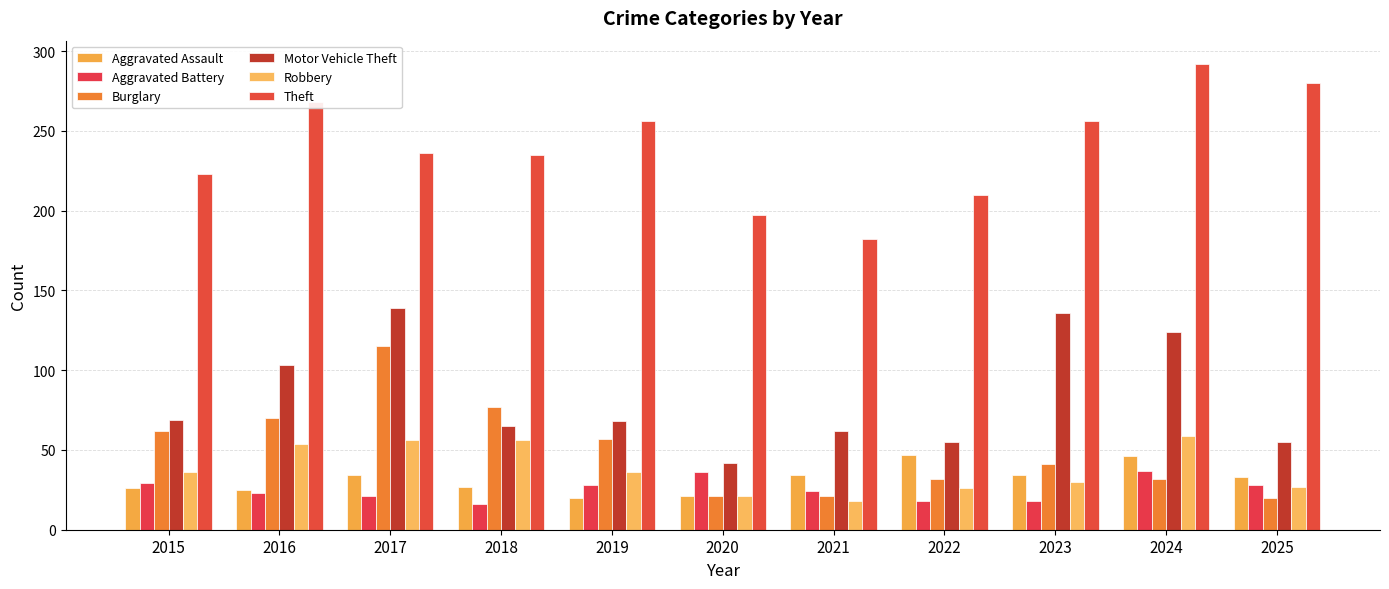

What is the value of the Theft bar at the 1st from the left?

223